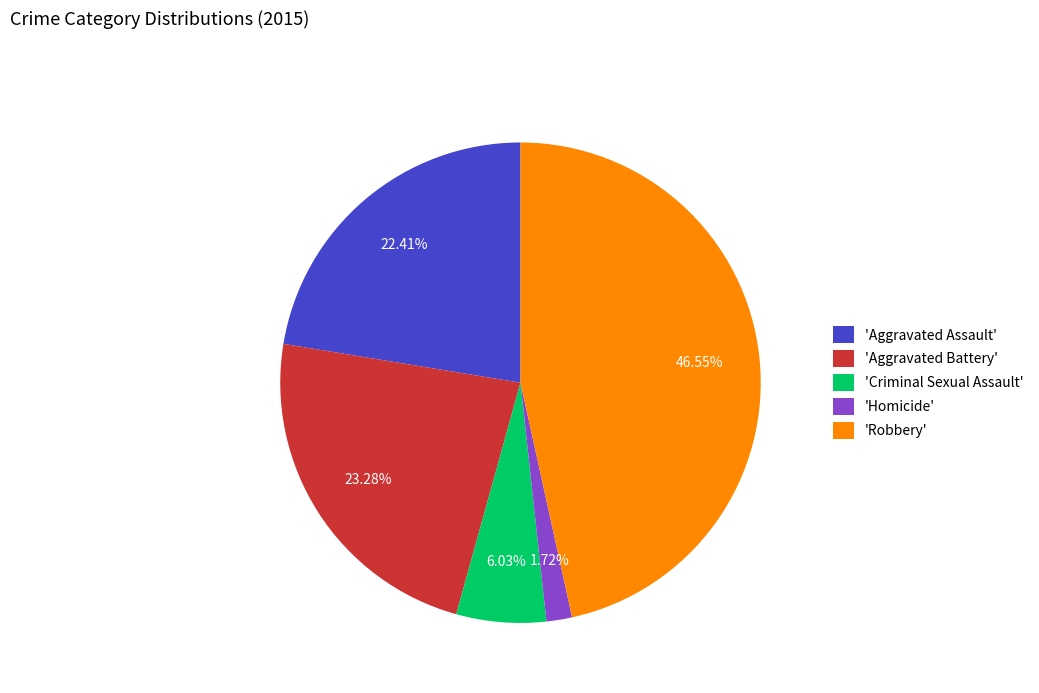

Does 'Robbery' account for over 50% of the chart?

No